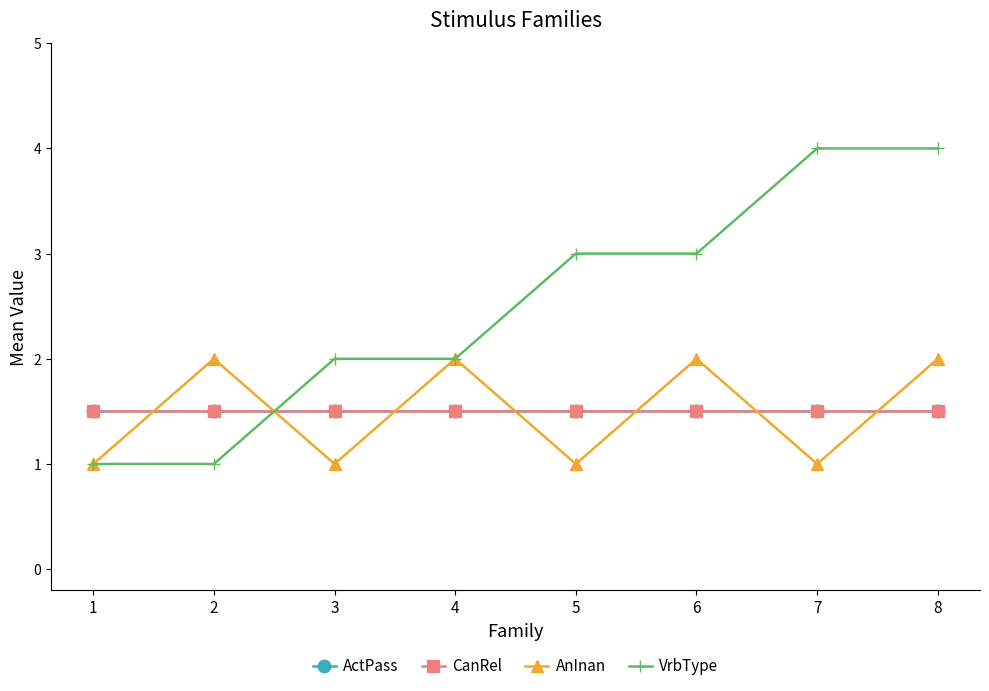

True or false: ActPass and CanRel cross at least once.

False